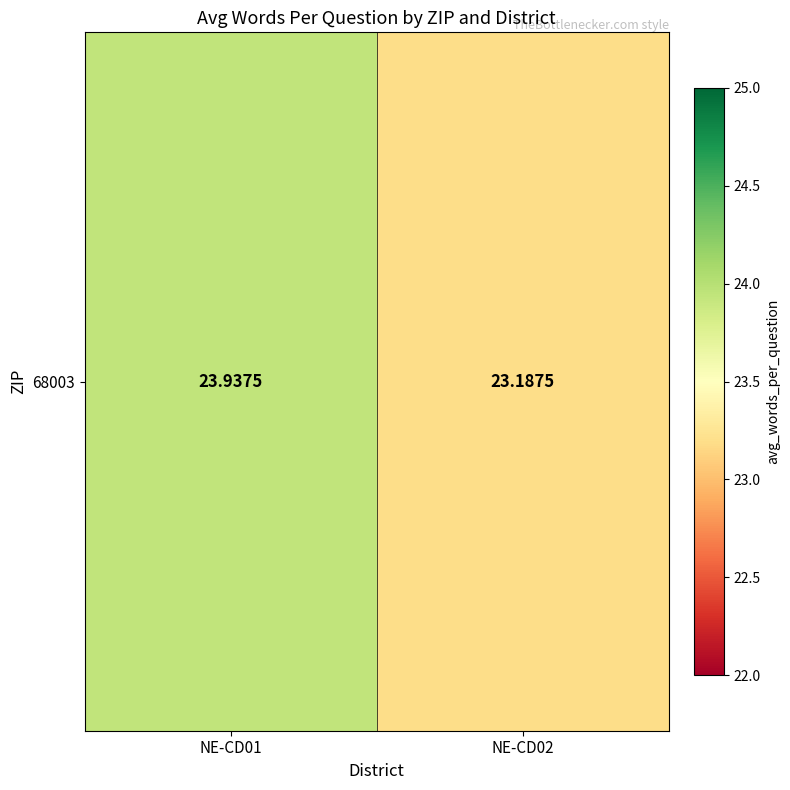

List the labels in order of value, largest first.

NE-CD01, NE-CD02